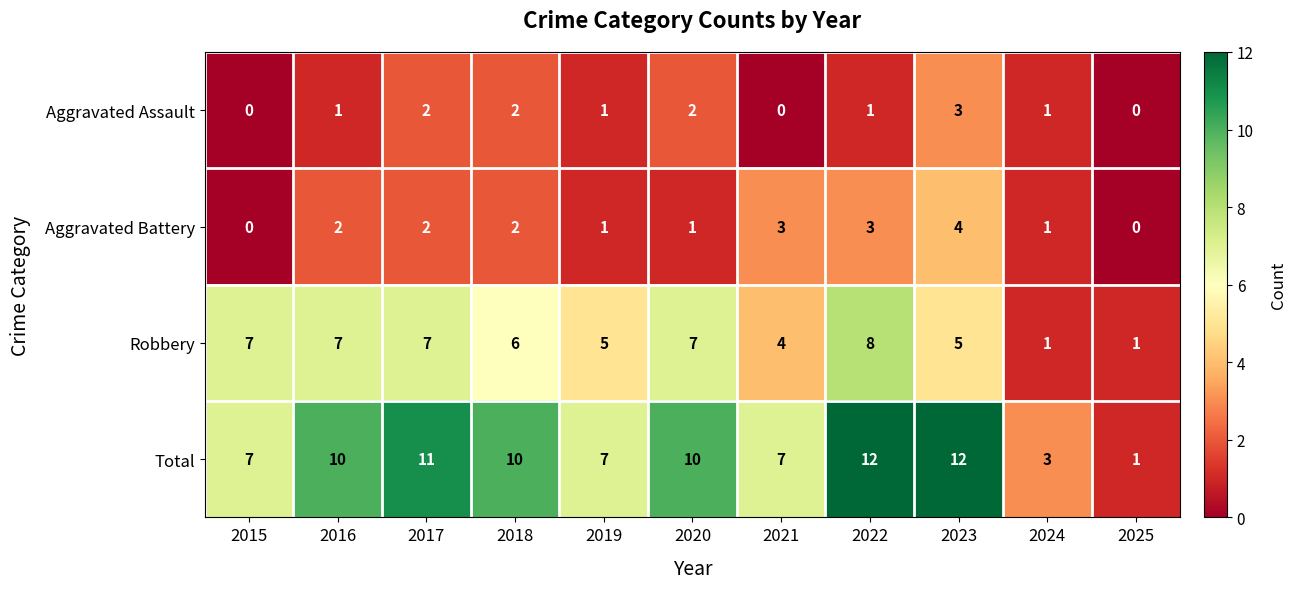

Is it true that Robbery equals 1 at 2025?

True